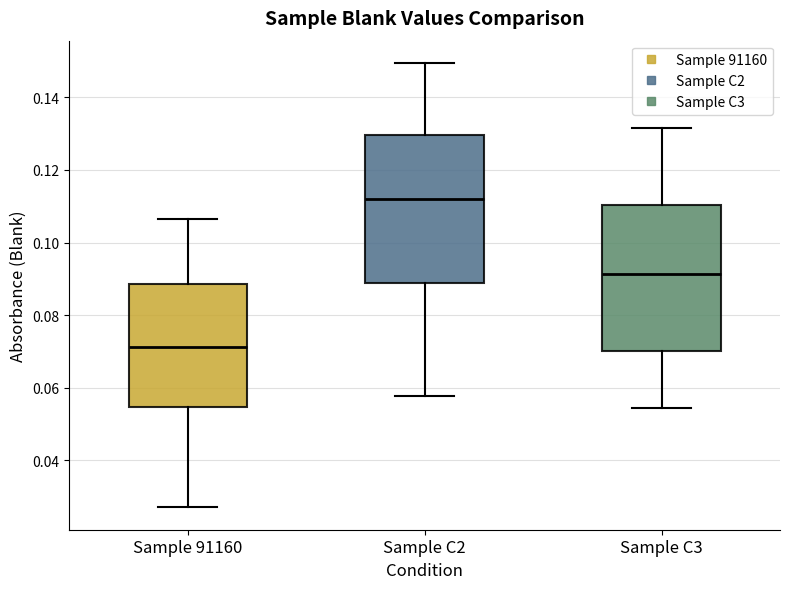

Reading left to right, transcribe this box plot: for each box, give where its median line is, the range the box spans, and where its two whiskers end, as read against the y-axis. The values are not printed on the chart, so give them approximately, as read against the axis.

Sample 91160: median 0.072, box 0.054 to 0.088, whiskers 0.028 to 0.106
Sample C2: median 0.112, box 0.088 to 0.130, whiskers 0.058 to 0.150
Sample C3: median 0.092, box 0.070 to 0.110, whiskers 0.054 to 0.132